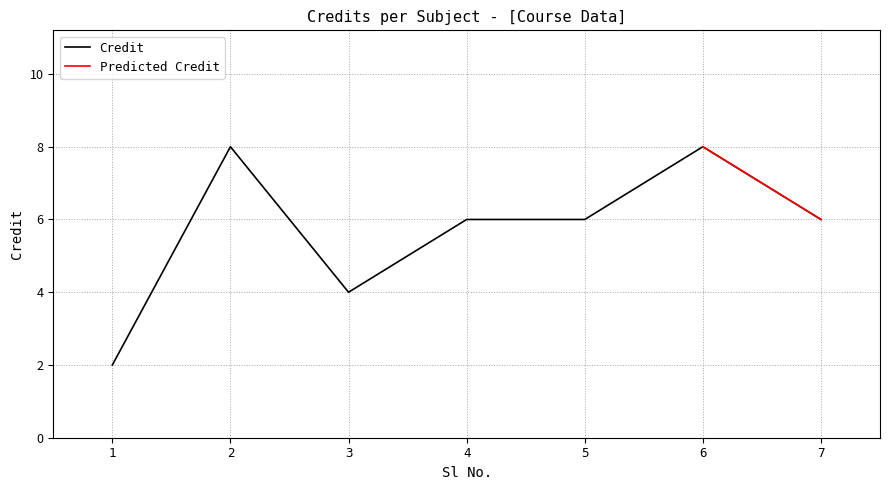

Does the chart display data point markers on the line(s)?

No